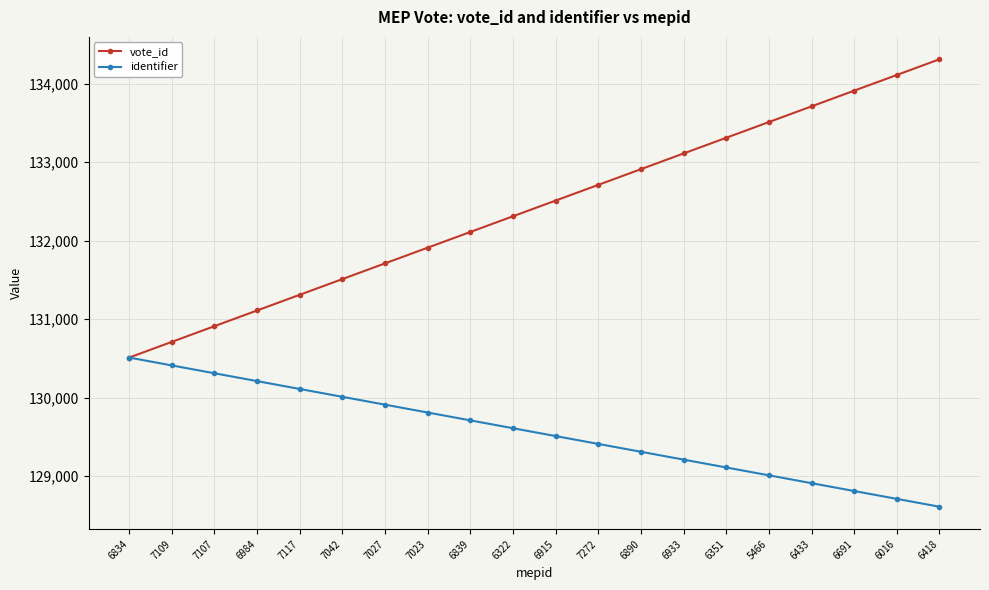

Count the number of categories in the chart.

20